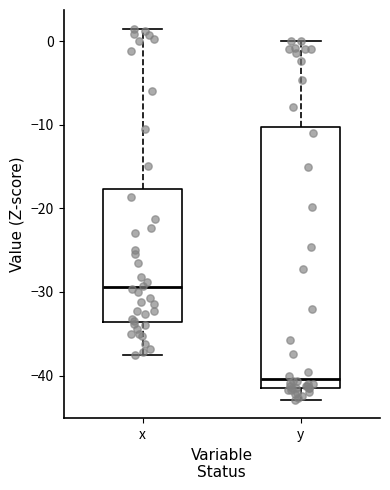

Reading left to right, read every box against the y-axis: the position of its median line, the range the box covers, and the ends of its whiskers. The values are not printed on the chart, so give them approximately, as read against the axis.

x: median -29, box -34 to -18, whiskers -38 to 2
y: median -40, box -41 to -10, whiskers -43 to 0